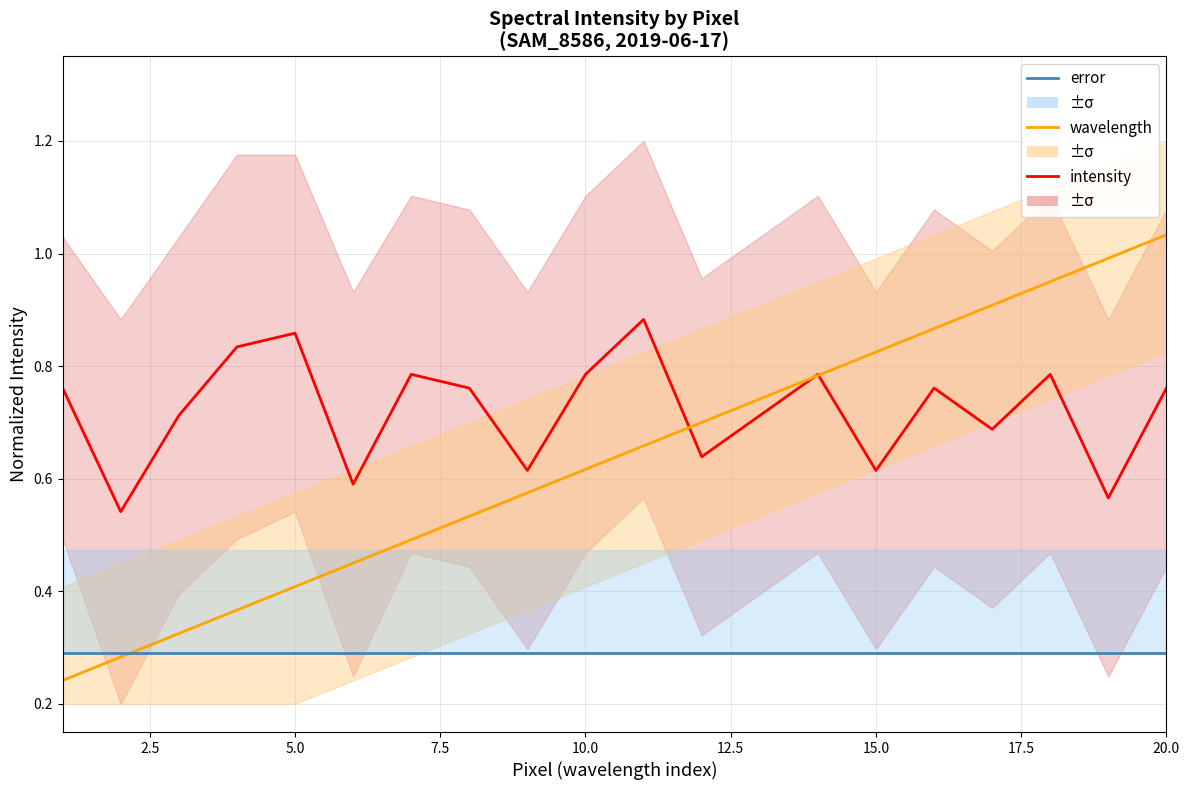

True or false: intensity has a value of 0.3 at 15.0.

False